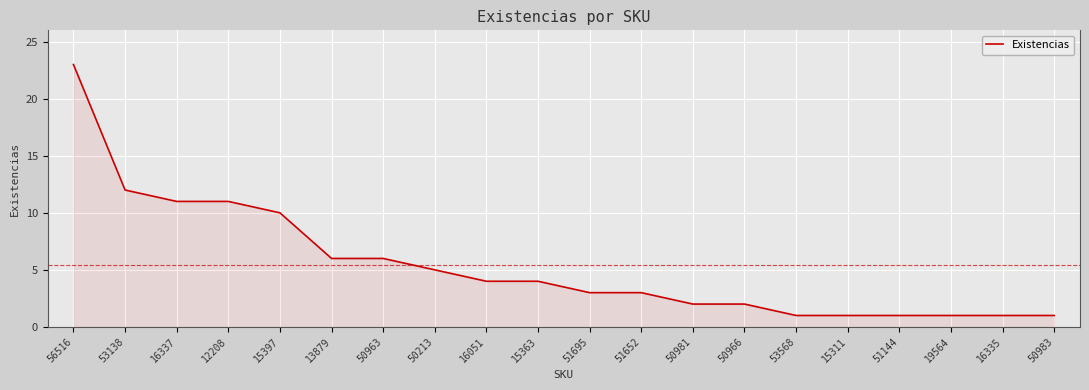

What is the difference between the maximum and minimum values?

22